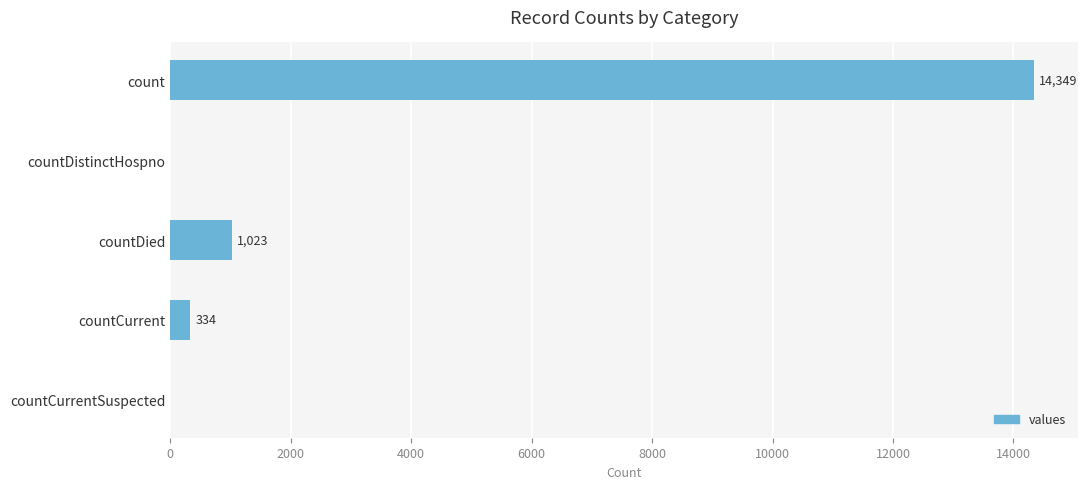

Count the number of categories in the chart.

5